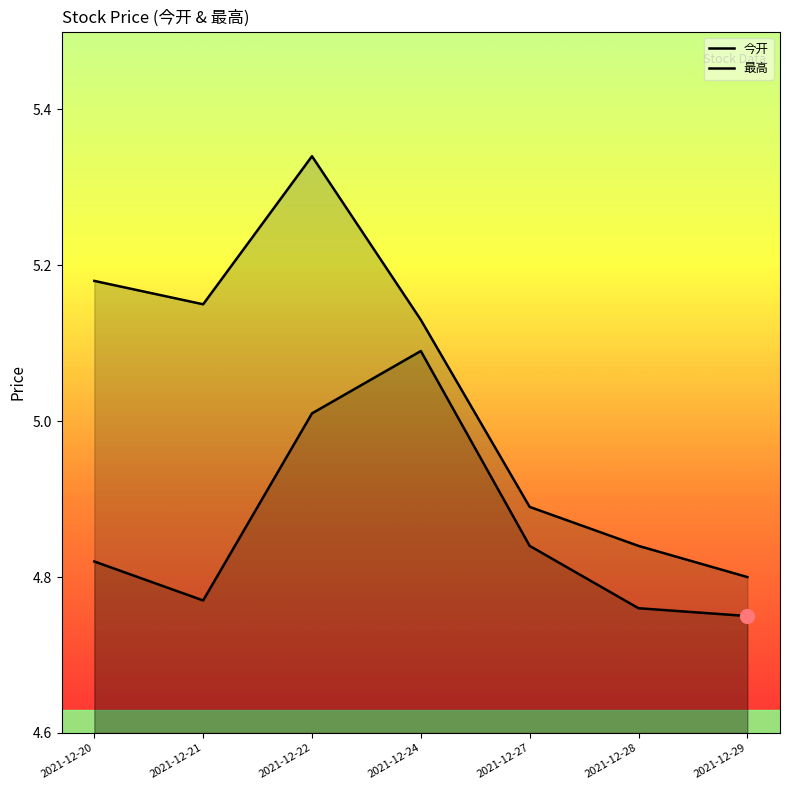

True or false: 最高 and 今开 intersect in this chart.

False